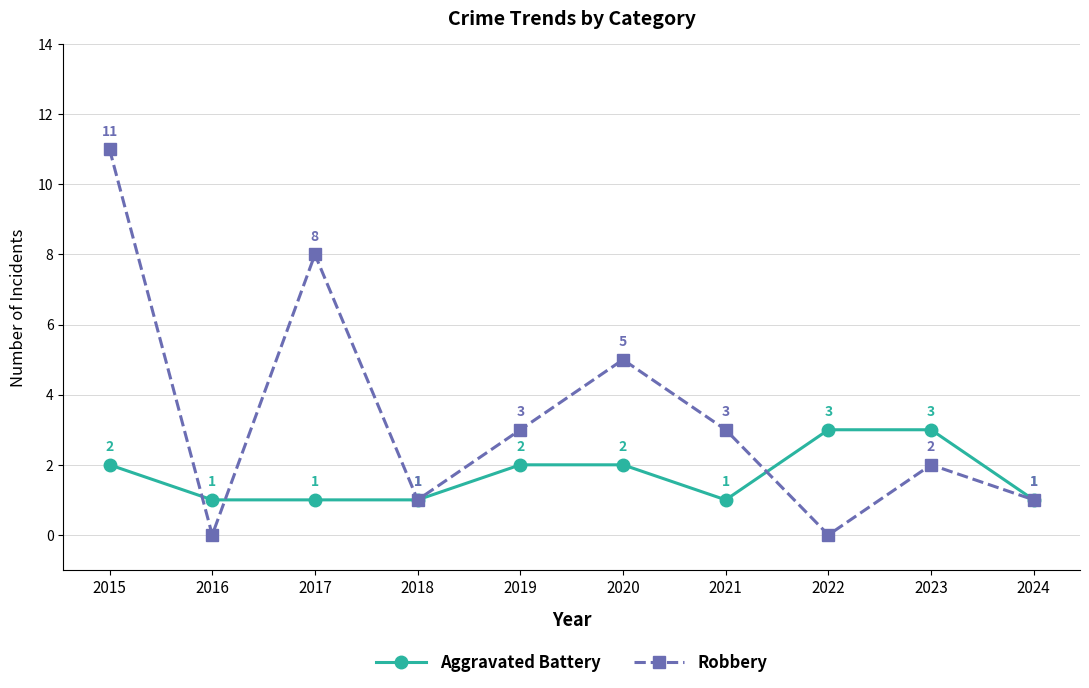

Rank the series by their average value, from highest to lowest.

Robbery, Aggravated Battery